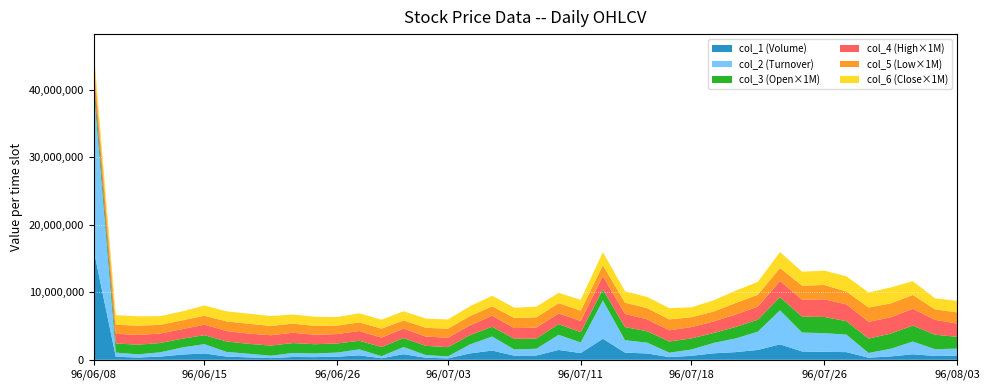

Reading left to right, extract all data points from this chart.

col_1: 96/06/08=16271000.0	96/06/11=444000.0	96/06/12=335000.0	96/06/13=471000.0	96/06/14=775000.0	96/06/15=938000.0	96/06/20=473000.0	96/06/21=357000.0	96/06/22=247000.0	96/06/23=412000.0	96/06/25=394000.0	96/06/26=460000.0	96/06/27=654000.0	96/06/28=226000.0	96/06/29=828000.0	96/07/02=299000.0	96/07/03=210000.0	96/07/04=946000.0	96/07/05=1365000.0	96/07/06=601000.0	96/07/09=634000.0	96/07/10=1455000.0	96/07/11=993000.0	96/07/12=3117000.0	96/07/13=1059000.0	96/07/16=937000.0	96/07/17=397000.0	96/07/18=589000.0	96/07/19=957000.0	96/07/20=1135000.0	96/07/23=1458000.0	96/07/24=2288000.0	96/07/25=1230000.0	96/07/26=1176000.0	96/07/27=1135000.0	96/07/30=303000.0	96/07/31=500000.0	96/08/01=811000.0	96/08/02=566000.0	96/08/03=592000.0
col_2: 96/06/08=24099260.0	96/06/11=619930.0	96/06/12=468470.0	96/06/13=633110.0	96/06/14=1045640.0	96/06/15=1382000.0	96/06/20=693730.0	96/06/21=533440.0	96/06/22=357960.0	96/06/23=595120.0	96/06/25=538770.0	96/06/26=609660.0	96/06/27=892150.0	96/06/28=308700.0	96/06/29=1061370.0	96/07/02=399140.0	96/07/03=289100.0	96/07/04=1336510.0	96/07/05=2082260.0	96/07/06=926510.0	96/07/09=1004570.0	96/07/10=2244590.0	96/07/11=1577900.0	96/07/12=5675860.0	96/07/13=1842990.0	96/07/16=1601990.0	96/07/17=653330.0	96/07/18=932190.0	96/07/19=1540700.0	96/07/20=2030520.0	96/07/23=2715200.0	96/07/24=5040940.0	96/07/25=2804170.0	96/07/26=2772070.0	96/07/27=2593790.0	96/07/30=706120.0	96/07/31=1131450.0	96/08/01=1890850.0	96/08/02=1002330.0	96/08/03=1060710.0
col_3: 96/06/08=1.5	96/06/11=1.4	96/06/12=1.4	96/06/13=1.4	96/06/14=1.3	96/06/15=1.3	96/06/20=1.6	96/06/21=1.5	96/06/22=1.5	96/06/23=1.5	96/06/25=1.4	96/06/26=1.4	96/06/27=1.3	96/06/28=1.4	96/06/29=1.3	96/07/02=1.4	96/07/03=1.4	96/07/04=1.4	96/07/05=1.4	96/07/06=1.6	96/07/09=1.5	96/07/10=1.6	96/07/11=1.5	96/07/12=1.6	96/07/13=1.9	96/07/16=1.7	96/07/17=1.7	96/07/18=1.6	96/07/19=1.5	96/07/20=1.7	96/07/23=1.8	96/07/24=1.9	96/07/25=2.4	96/07/26=2.4	96/07/27=2.0	96/07/30=2.1	96/07/31=2.2	96/08/01=2.4	96/08/02=2.1	96/08/03=1.8
col_4: 96/06/08=1.5	96/06/11=1.4	96/06/12=1.4	96/06/13=1.4	96/06/14=1.4	96/06/15=1.6	96/06/20=1.6	96/06/21=1.5	96/06/22=1.5	96/06/23=1.5	96/06/25=1.4	96/06/26=1.4	96/06/27=1.4	96/06/28=1.4	96/06/29=1.4	96/07/02=1.4	96/07/03=1.4	96/07/04=1.5	96/07/05=1.6	96/07/06=1.6	96/07/09=1.6	96/07/10=1.6	96/07/11=1.7	96/07/12=2.0	96/07/13=1.9	96/07/16=1.8	96/07/17=1.7	96/07/18=1.7	96/07/19=1.7	96/07/20=1.9	96/07/23=1.9	96/07/24=2.4	96/07/25=2.5	96/07/26=2.6	96/07/27=2.5	96/07/30=2.5	96/07/31=2.4	96/08/01=2.5	96/08/02=2.2	96/08/03=2.0
col_5: 96/06/08=1.2	96/06/11=1.4	96/06/12=1.4	96/06/13=1.3	96/06/14=1.3	96/06/15=1.3	96/06/20=1.4	96/06/21=1.5	96/06/22=1.4	96/06/23=1.4	96/06/25=1.3	96/06/26=1.3	96/06/27=1.3	96/06/28=1.3	96/06/29=1.2	96/07/02=1.3	96/07/03=1.3	96/07/04=1.4	96/07/05=1.4	96/07/06=1.5	96/07/09=1.5	96/07/10=1.5	96/07/11=1.5	96/07/12=1.6	96/07/13=1.7	96/07/16=1.7	96/07/17=1.6	96/07/18=1.5	96/07/19=1.5	96/07/20=1.7	96/07/23=1.8	96/07/24=1.9	96/07/25=2.1	96/07/26=2.1	96/07/27=1.9	96/07/30=2.1	96/07/31=2.1	96/08/01=2.0	96/08/02=1.6	96/08/03=1.6
col_6: 96/06/08=1.4	96/06/11=1.4	96/06/12=1.4	96/06/13=1.3	96/06/14=1.3	96/06/15=1.5	96/06/20=1.5	96/06/21=1.5	96/06/22=1.5	96/06/23=1.4	96/06/25=1.4	96/06/26=1.3	96/06/27=1.4	96/06/28=1.3	96/06/29=1.4	96/07/02=1.4	96/07/03=1.4	96/07/04=1.4	96/07/05=1.6	96/07/06=1.5	96/07/09=1.6	96/07/10=1.5	96/07/11=1.6	96/07/12=1.9	96/07/13=1.7	96/07/16=1.7	96/07/17=1.7	96/07/18=1.5	96/07/19=1.7	96/07/20=1.8	96/07/23=1.9	96/07/24=2.4	96/07/25=2.1	96/07/26=2.1	96/07/27=2.3	96/07/30=2.2	96/07/31=2.4	96/08/01=2.0	96/08/02=1.6	96/08/03=1.7